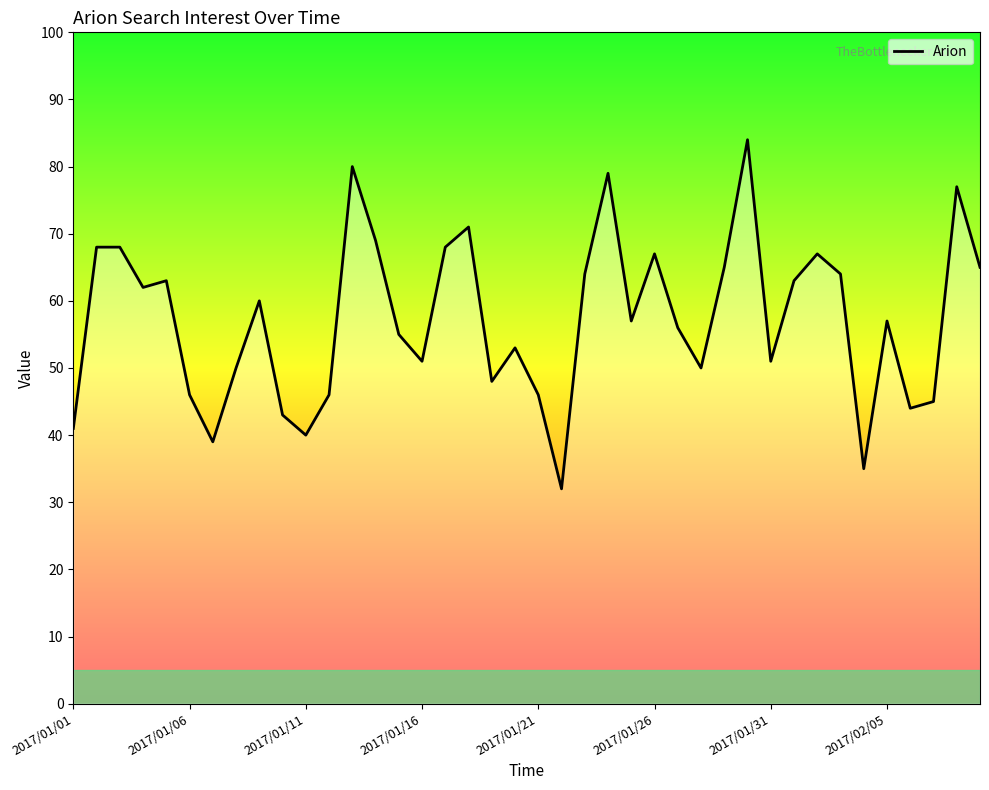

How many lines are shown in the chart?

1